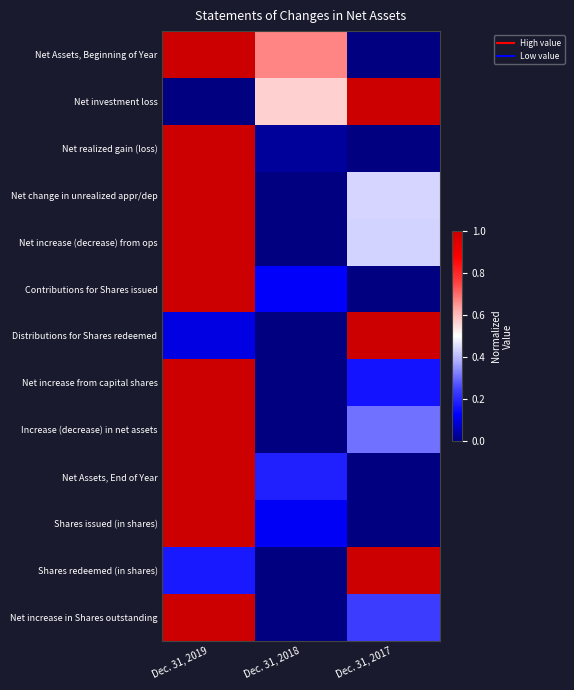

Which label corresponds to the largest value in the chart?

Dec. 31, 2019